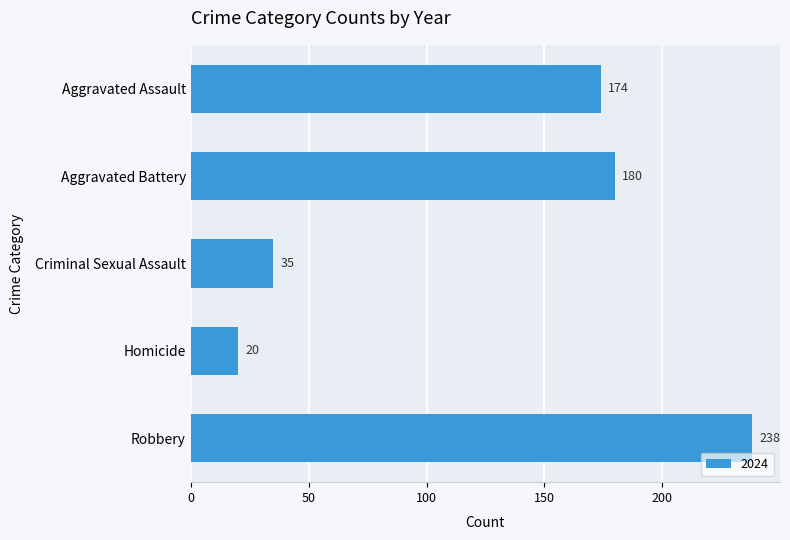

Reading top to bottom, what are all the values shown in this chart?

Aggravated Assault=174	Aggravated Battery=180	Criminal Sexual Assault=35	Homicide=20	Robbery=238